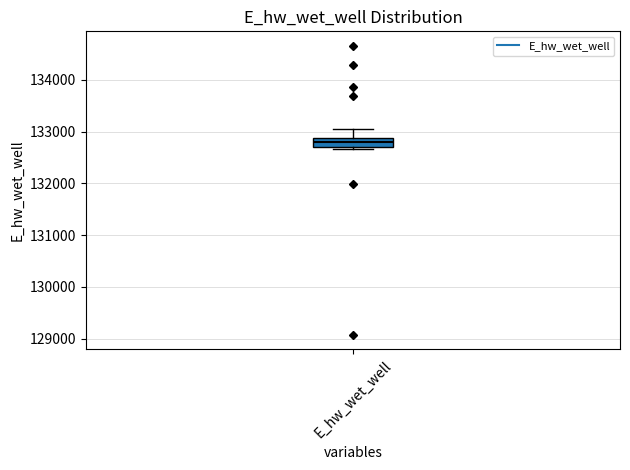

Transcribe this box plot: give where the median line is, the range the box spans, and where the two whiskers end, as read against the y-axis. The values are not printed on the chart, so give them approximately, as read against the axis.

median 132800, box 132700 to 132900, whiskers 132700 (just below the box's lower edge) to 133100